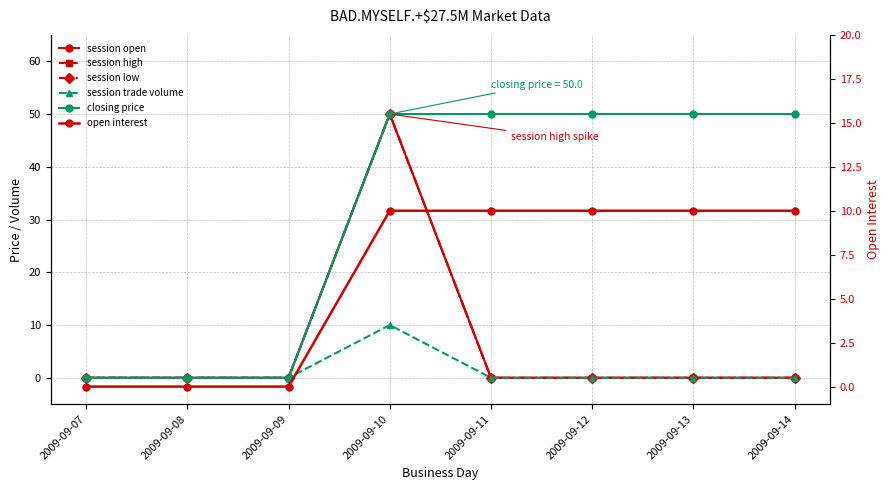

True or false: session low and session open intersect in this chart.

False